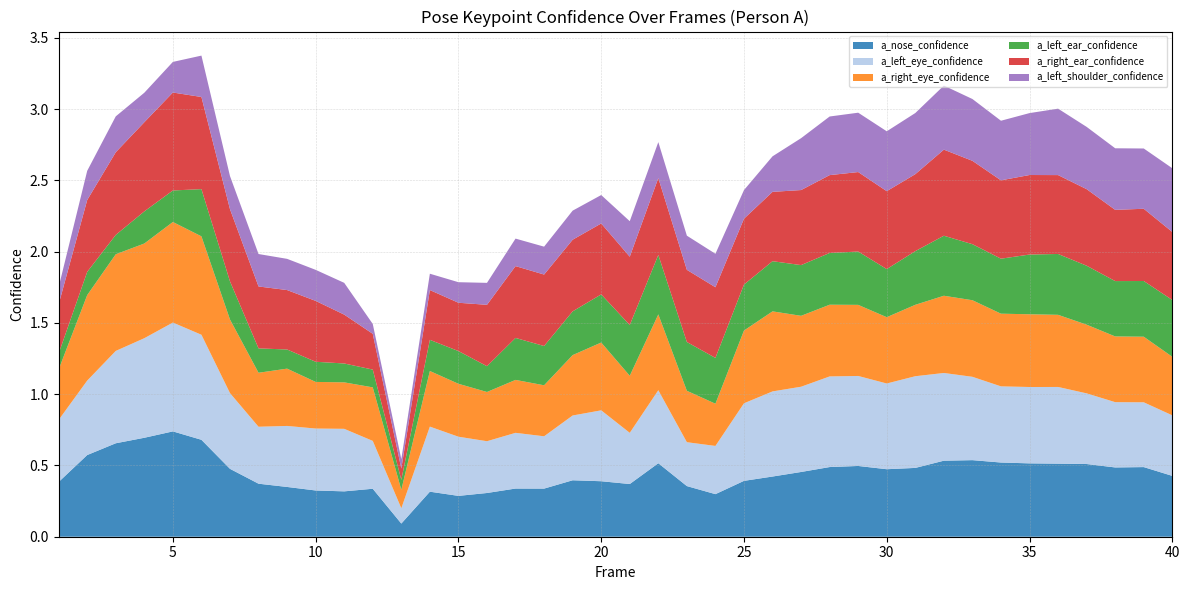

Reading left to right, extract all data points from this chart.

a_nose_confidence: 0.4	0.6	0.7	0.7	0.7	0.7	0.5	0.4	0.3	0.3	0.3	0.3	0.1	0.3	0.3	0.3	0.3	0.3	0.4	0.4	0.4	0.5	0.4	0.3	0.4	0.4	0.5	0.5	0.5	0.5	0.5	0.5	0.5	0.5	0.5	0.5	0.5	0.5	0.5	0.4
a_left_eye_confidence: 0.4	0.5	0.6	0.7	0.8	0.7	0.5	0.4	0.4	0.4	0.4	0.3	0.1	0.5	0.4	0.4	0.4	0.4	0.5	0.5	0.4	0.5	0.3	0.3	0.5	0.6	0.6	0.6	0.6	0.6	0.6	0.6	0.6	0.5	0.5	0.5	0.5	0.5	0.5	0.4
a_right_eye_confidence: 0.4	0.6	0.7	0.7	0.7	0.7	0.5	0.4	0.4	0.3	0.3	0.4	0.1	0.4	0.4	0.3	0.4	0.4	0.4	0.5	0.4	0.5	0.4	0.3	0.5	0.6	0.5	0.5	0.5	0.5	0.5	0.5	0.5	0.5	0.5	0.5	0.5	0.5	0.5	0.4
a_left_ear_confidence: 0.1	0.2	0.1	0.2	0.2	0.3	0.3	0.2	0.1	0.1	0.1	0.1	0.1	0.2	0.2	0.2	0.3	0.3	0.3	0.3	0.4	0.4	0.3	0.3	0.3	0.4	0.4	0.4	0.4	0.3	0.4	0.4	0.4	0.4	0.4	0.4	0.4	0.4	0.4	0.4
a_right_ear_confidence: 0.3	0.5	0.6	0.6	0.7	0.6	0.5	0.4	0.4	0.4	0.3	0.3	0.1	0.3	0.3	0.4	0.5	0.5	0.5	0.5	0.5	0.5	0.5	0.5	0.5	0.5	0.5	0.5	0.6	0.5	0.5	0.6	0.6	0.5	0.6	0.6	0.5	0.5	0.5	0.5
a_left_shoulder_confidence: 0.1	0.2	0.3	0.2	0.2	0.3	0.2	0.2	0.2	0.2	0.2	0.1	0.1	0.1	0.1	0.2	0.2	0.2	0.2	0.2	0.2	0.3	0.2	0.2	0.2	0.2	0.4	0.4	0.4	0.4	0.4	0.4	0.4	0.4	0.4	0.5	0.4	0.4	0.4	0.4